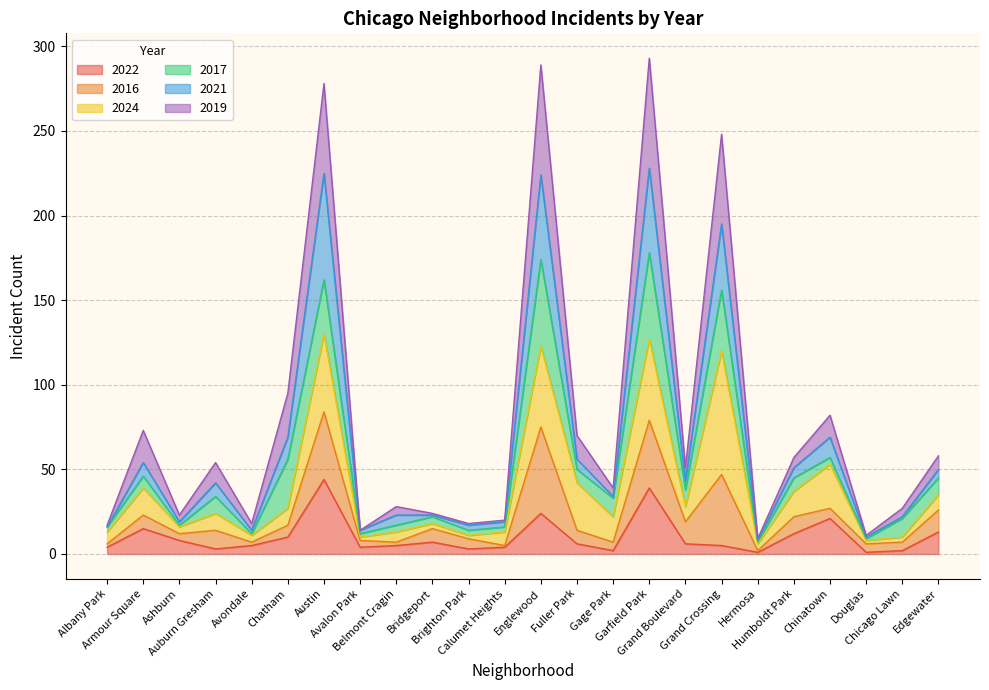

How many data points in 2021 are less than 42?

12